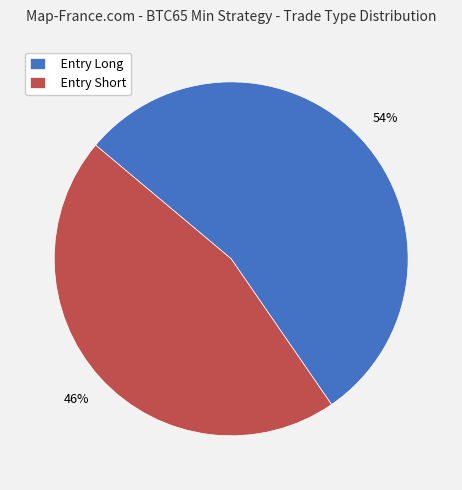

Rank the categories by value from highest to lowest.

Entry Long, Entry Short